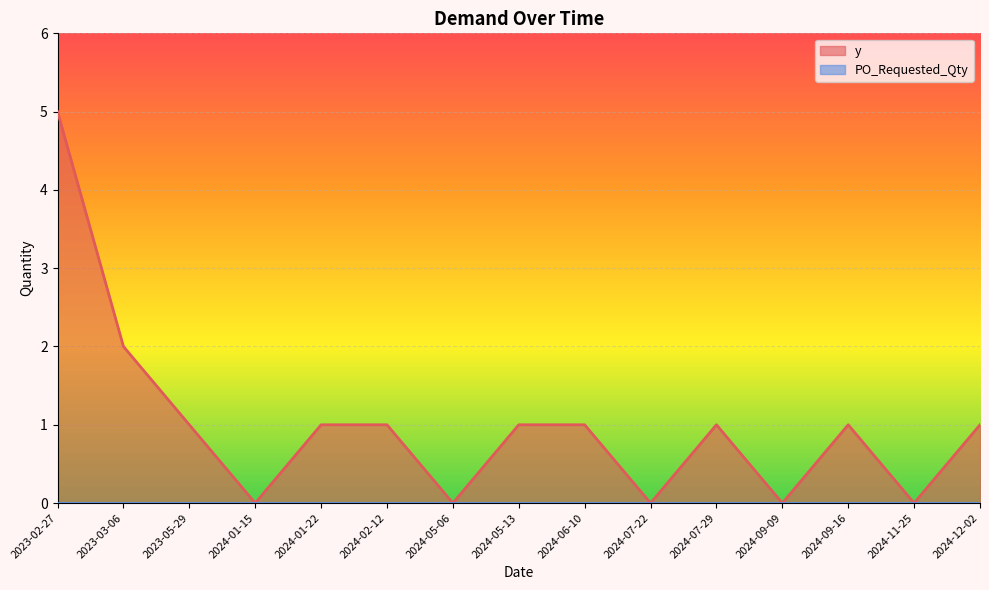

What is the sum of the values at 2024-11-25 and 2024-09-16?

1